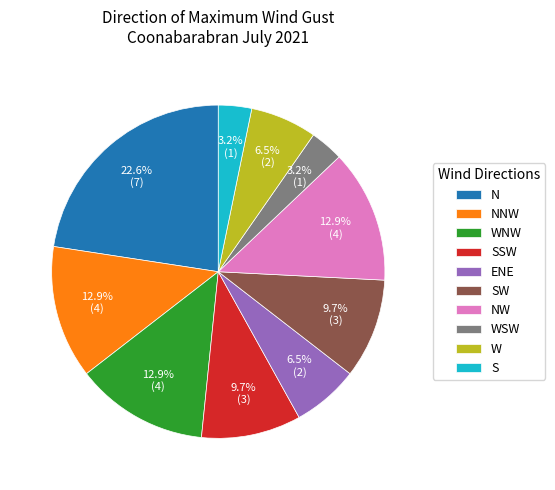

Approximately how many times larger is the value at SSW compared to WNW?

0.8